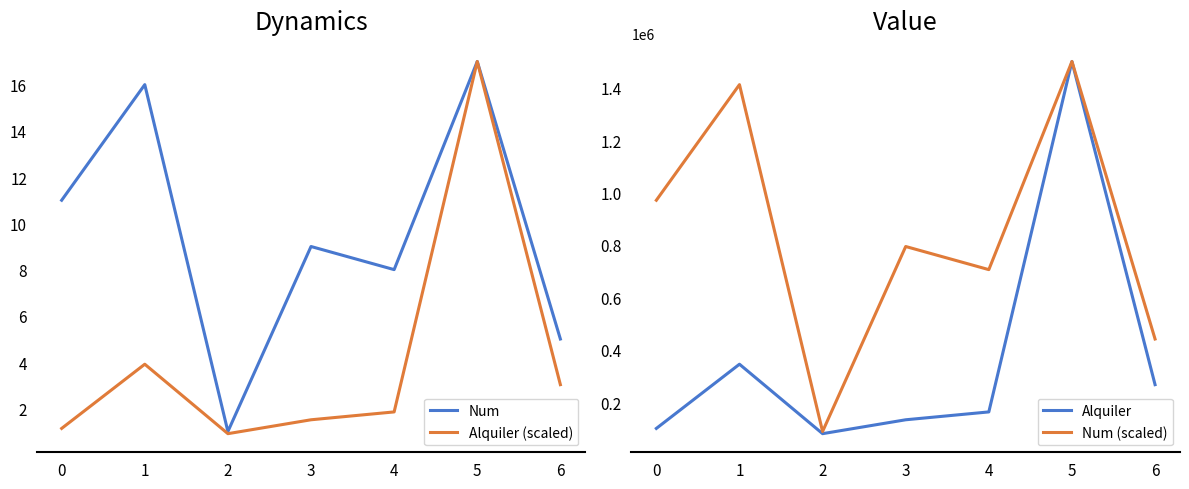

True or false: Num (scaled) and Alquiler (scaled) cross at least once.

False